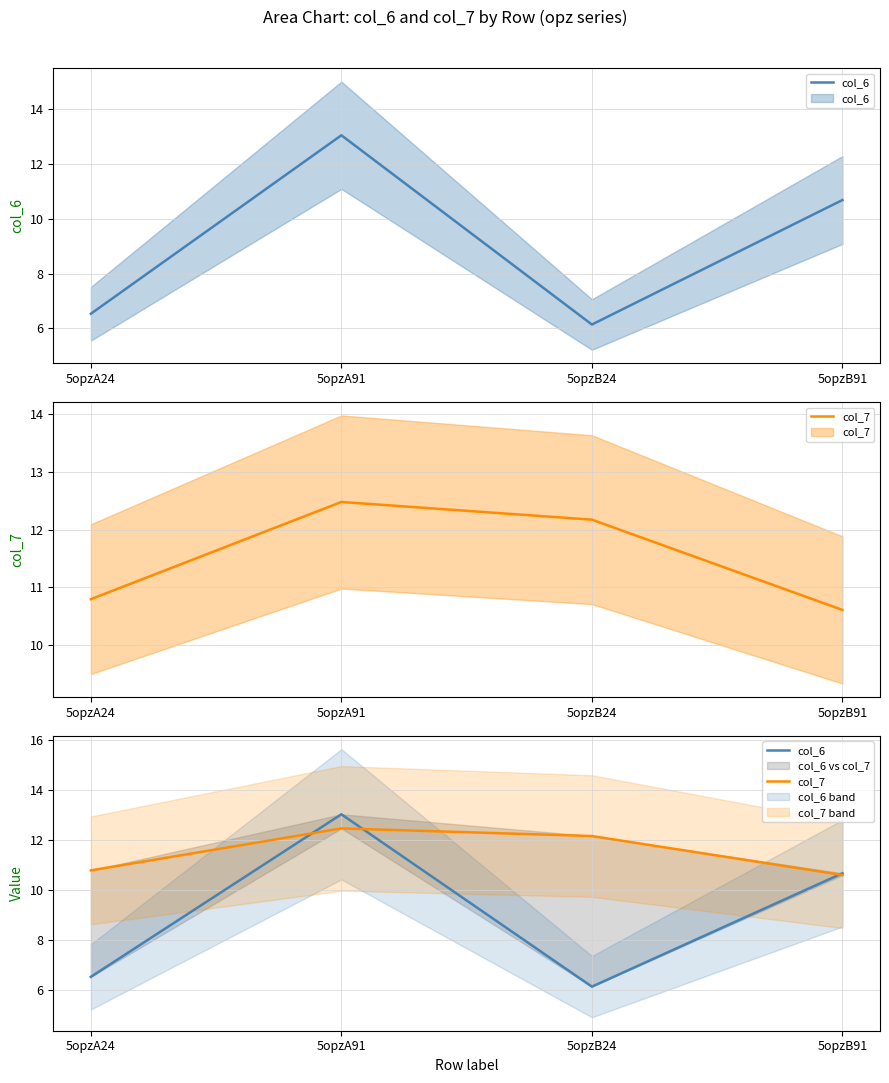

Reading left to right, extract all data points from this chart.

col_6: 6.5	13.0	6.1	10.7
col_7: 10.8	12.5	12.2	10.6